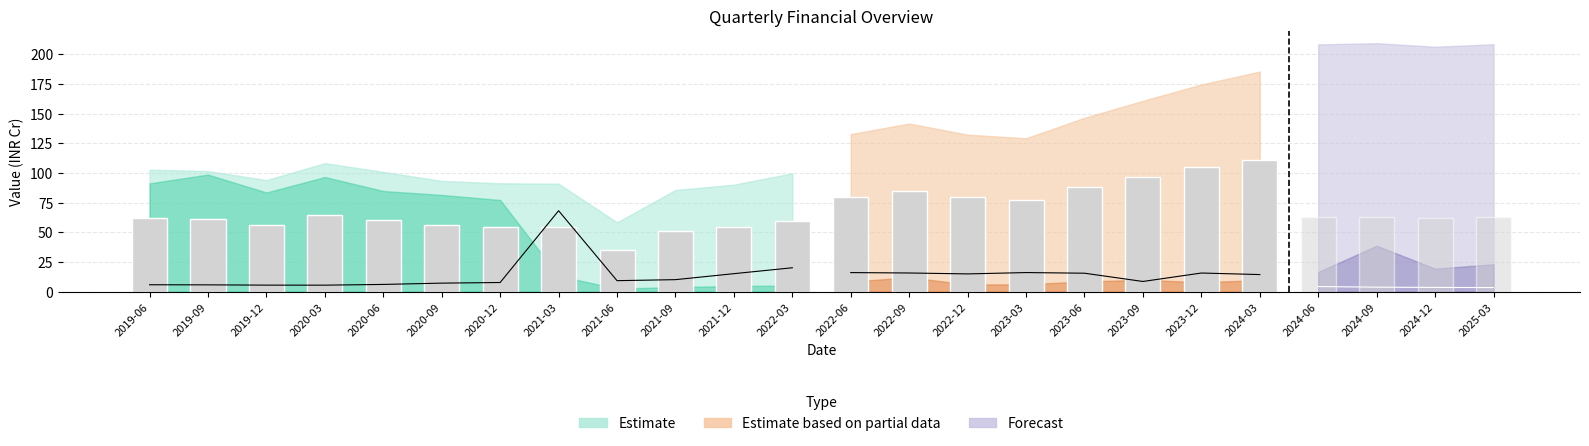

What is the label of the 10th bar from the left?

2021-09